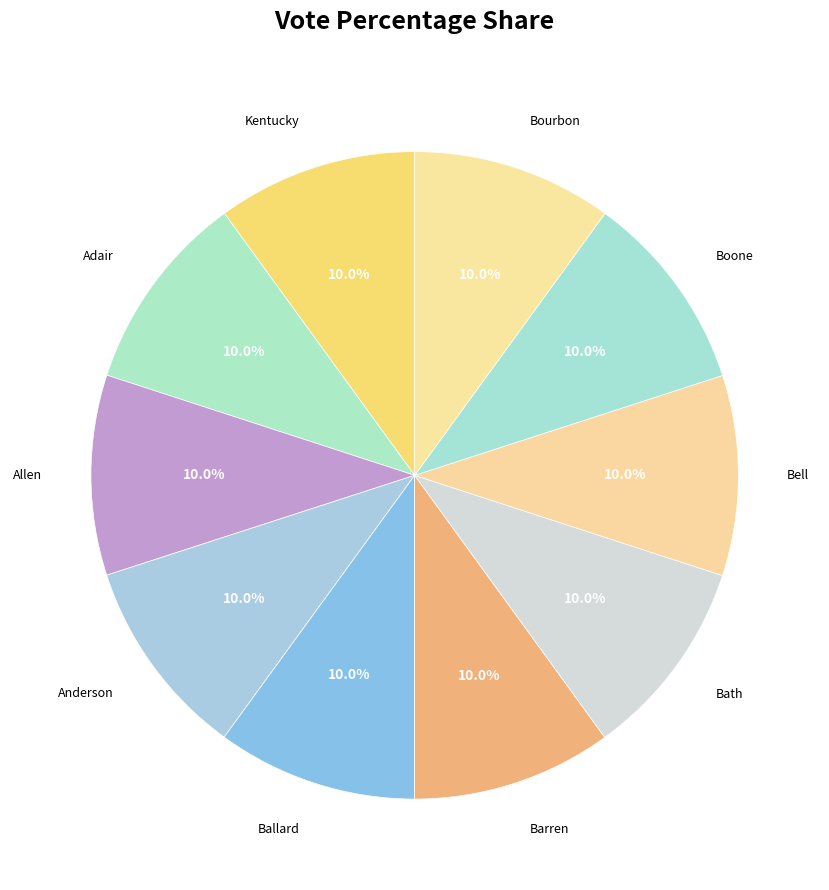

Combined, what portion of the pie is Bath and Boone?

20.0%